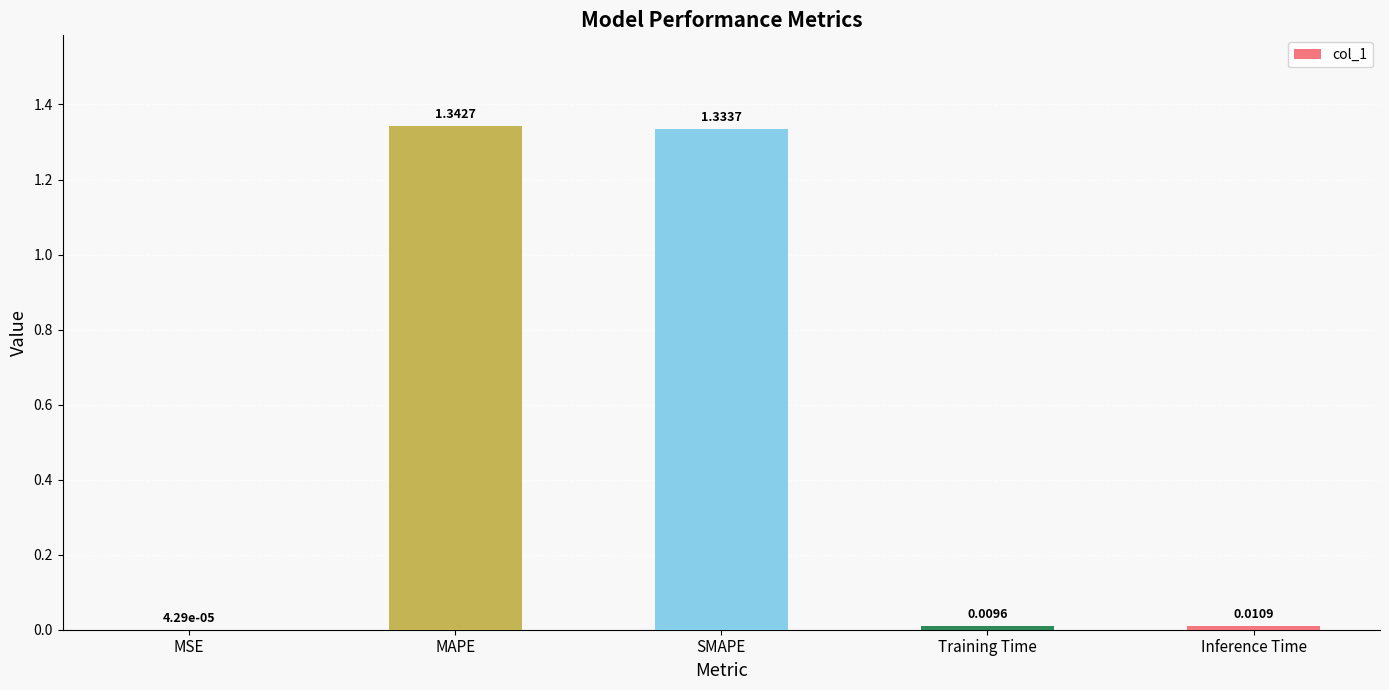

At which label is the value closest to 0?

MSE